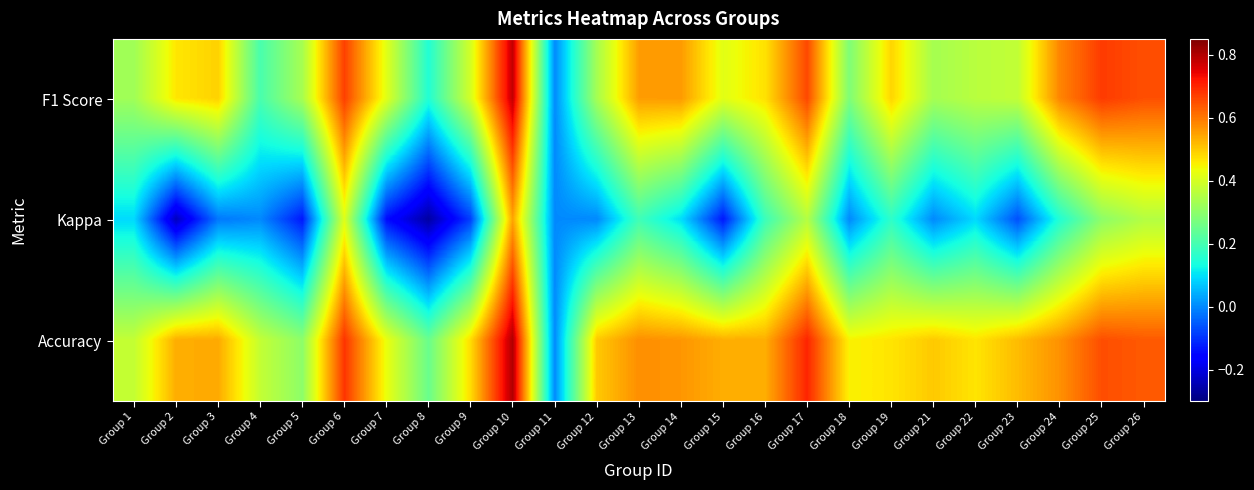

Reading left to right, what are all the values shown in this chart?

F1 Score: Group 1=0.3	Group 2=0.5	Group 3=0.5	Group 4=0.2	Group 5=0.3	Group 6=0.7	Group 7=0.4	Group 8=0.2	Group 9=0.4	Group 10=0.8	Group 11=0.0	Group 12=0.3	Group 13=0.6	Group 14=0.6	Group 15=0.4	Group 16=0.5	Group 17=0.7	Group 18=0.3	Group 19=0.5	Group 21=0.3	Group 22=0.4	Group 23=0.4	Group 24=0.6	Group 25=0.7	Group 26=0.6
Kappa: Group 1=0.1	Group 2=-0.2	Group 3=-0.0	Group 4=0.0	Group 5=-0.1	Group 6=0.4	Group 7=-0.1	Group 8=-0.3	Group 9=-0.1	Group 10=0.5	Group 11=0.0	Group 12=0.0	Group 13=0.2	Group 14=0.1	Group 15=-0.1	Group 16=0.2	Group 17=0.4	Group 18=0.0	Group 19=0.2	Group 21=0.0	Group 22=0.1	Group 23=-0.1	Group 24=0.2	Group 25=0.3	Group 26=0.4
Accuracy: Group 1=0.4	Group 2=0.5	Group 3=0.5	Group 4=0.4	Group 5=0.3	Group 6=0.7	Group 7=0.4	Group 8=0.2	Group 9=0.5	Group 10=0.8	Group 11=0.0	Group 12=0.5	Group 13=0.6	Group 14=0.6	Group 15=0.5	Group 16=0.5	Group 17=0.7	Group 18=0.5	Group 19=0.5	Group 21=0.5	Group 22=0.5	Group 23=0.5	Group 24=0.6	Group 25=0.7	Group 26=0.6